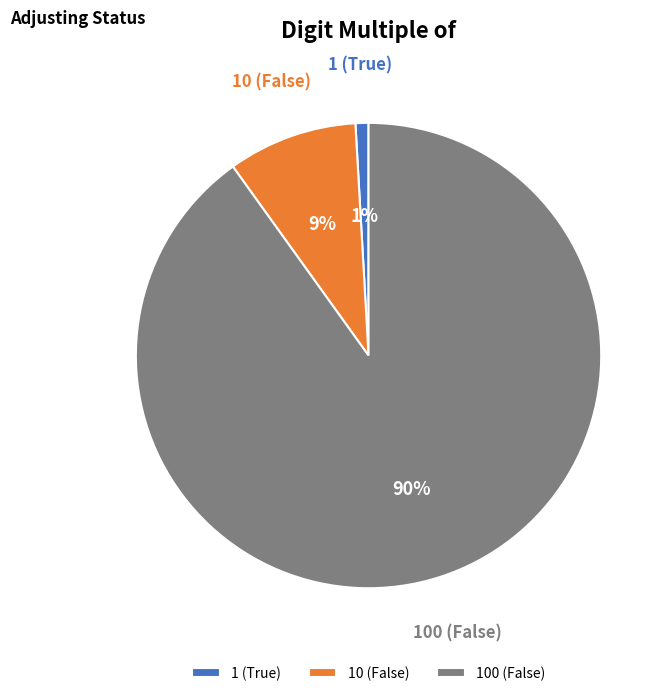

Approximately how many times larger is the value at 100 (False) compared to 10 (False)?

10.0